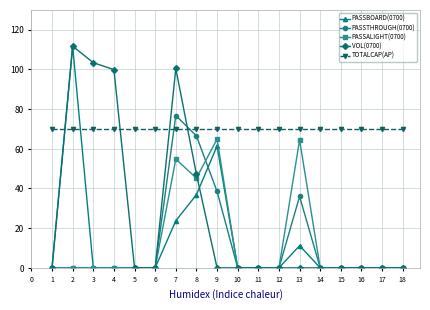

True or false: TOTALCAP(AP) and PASSALIGHT(0700) cross at least once.

False